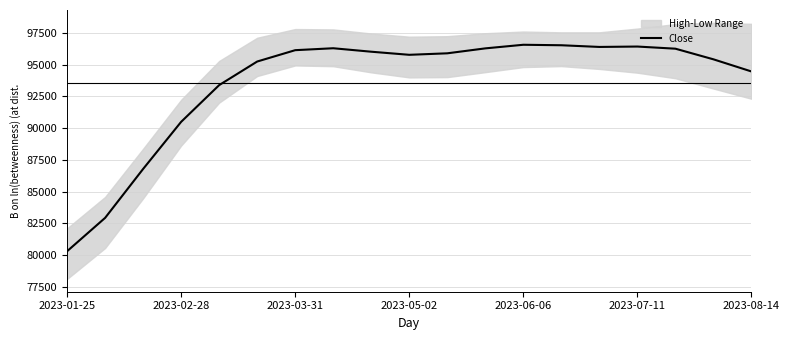

Does the chart display data point markers on the line(s)?

No